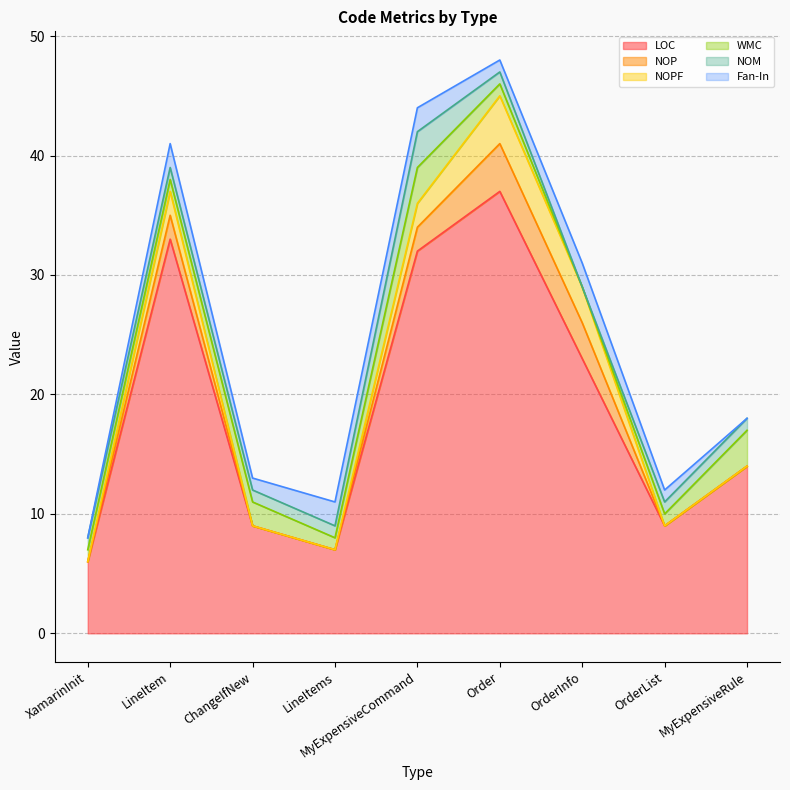

What value does the LOC series have at Order, to the nearest 10?

40